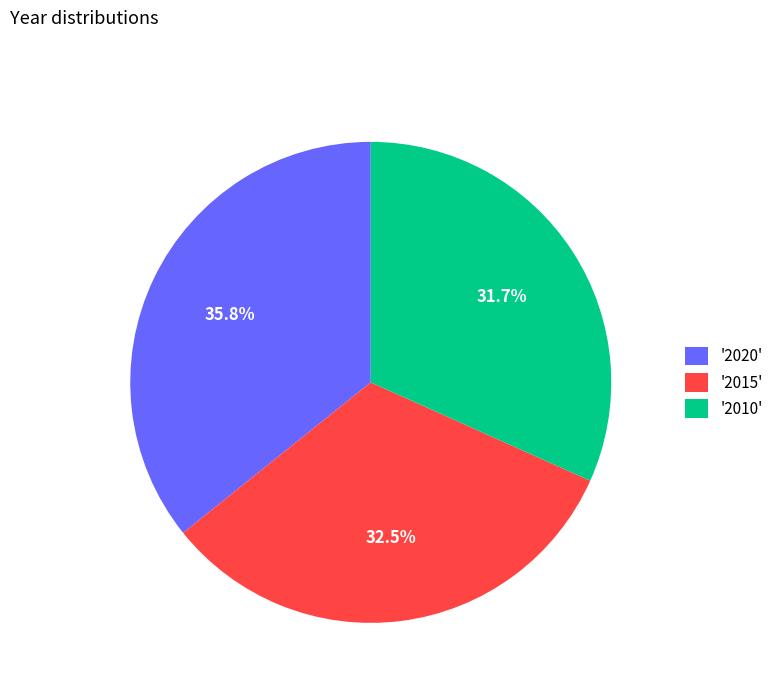

Does any single category account for the majority?

No